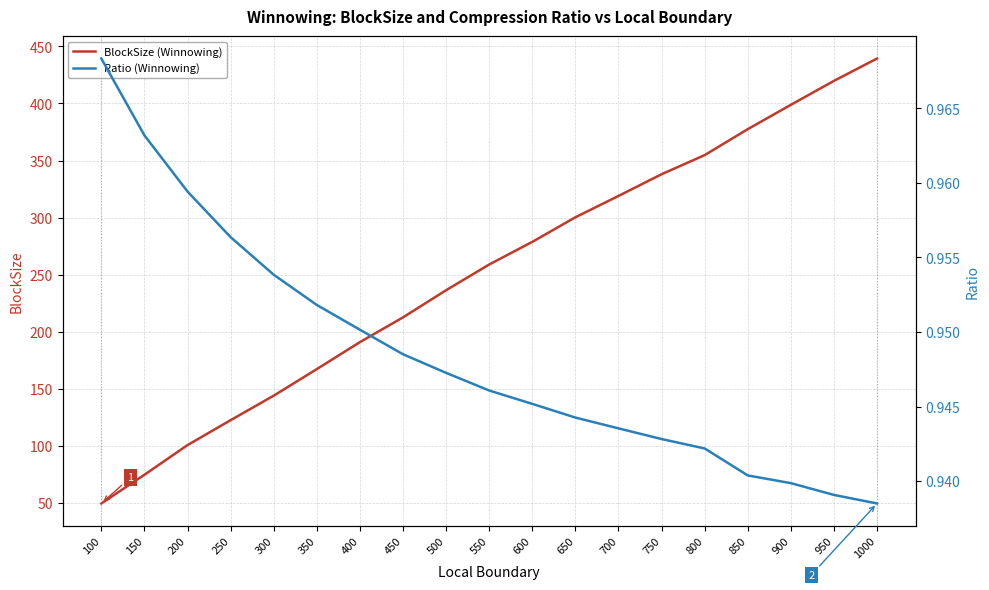

Between 700 and 850, which series saw the biggest shift?

BlockSize (Winnowing)